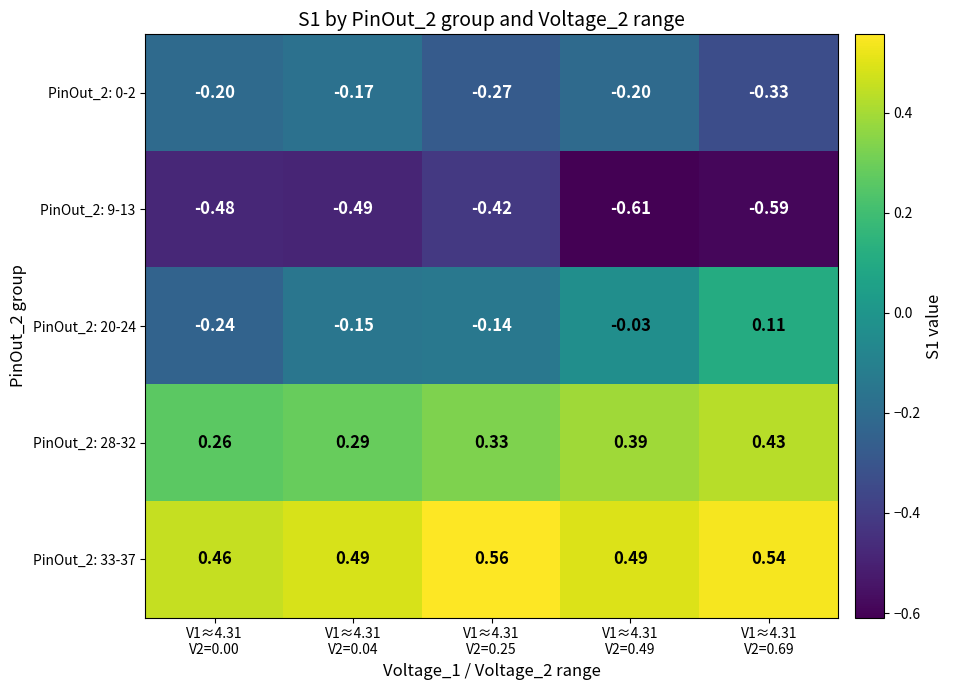

What is the smallest value displayed?

-0.6